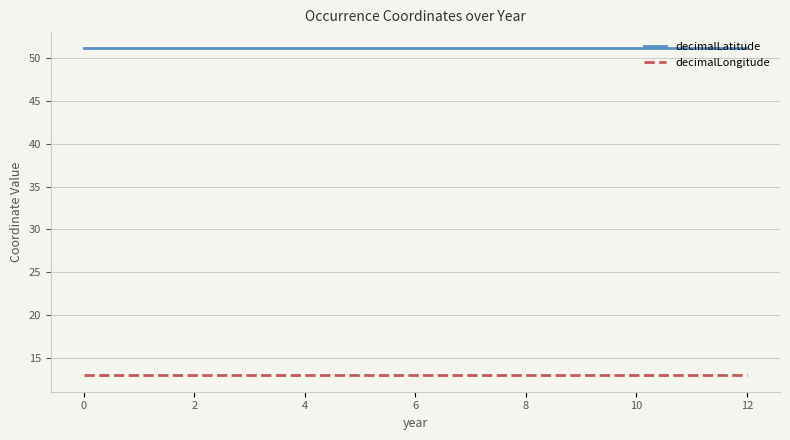

List the series in order of their overall mean, lowest first.

decimalLongitude, decimalLatitude